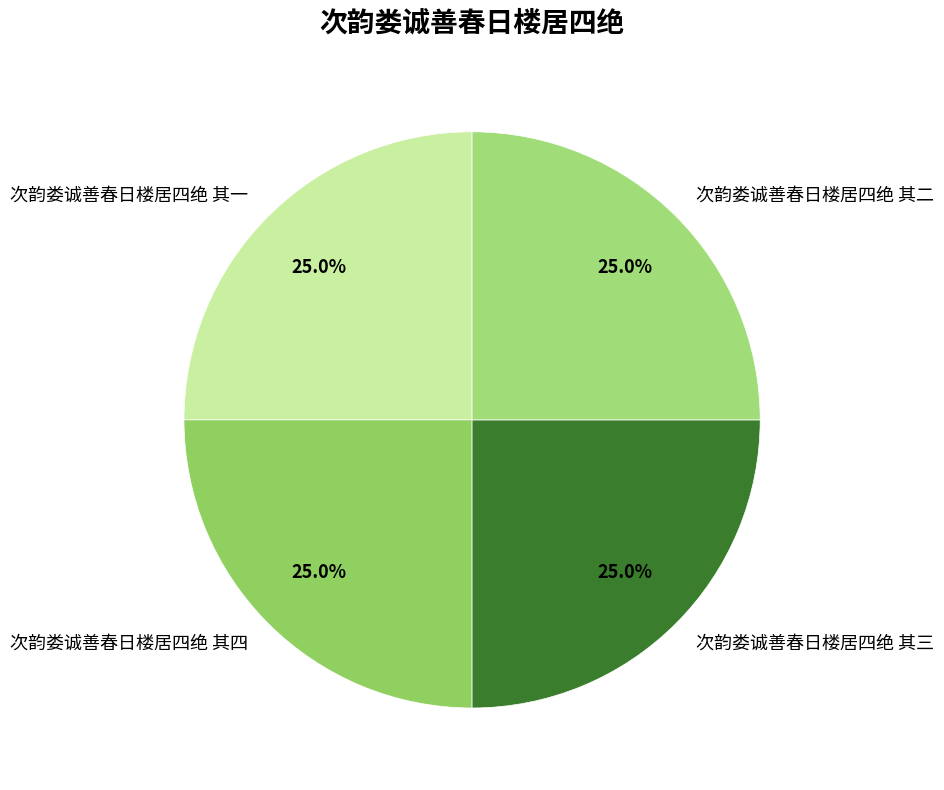

What percentage is NOT represented by 次韵娄诚善春日楼居四绝 其三?

75.0%